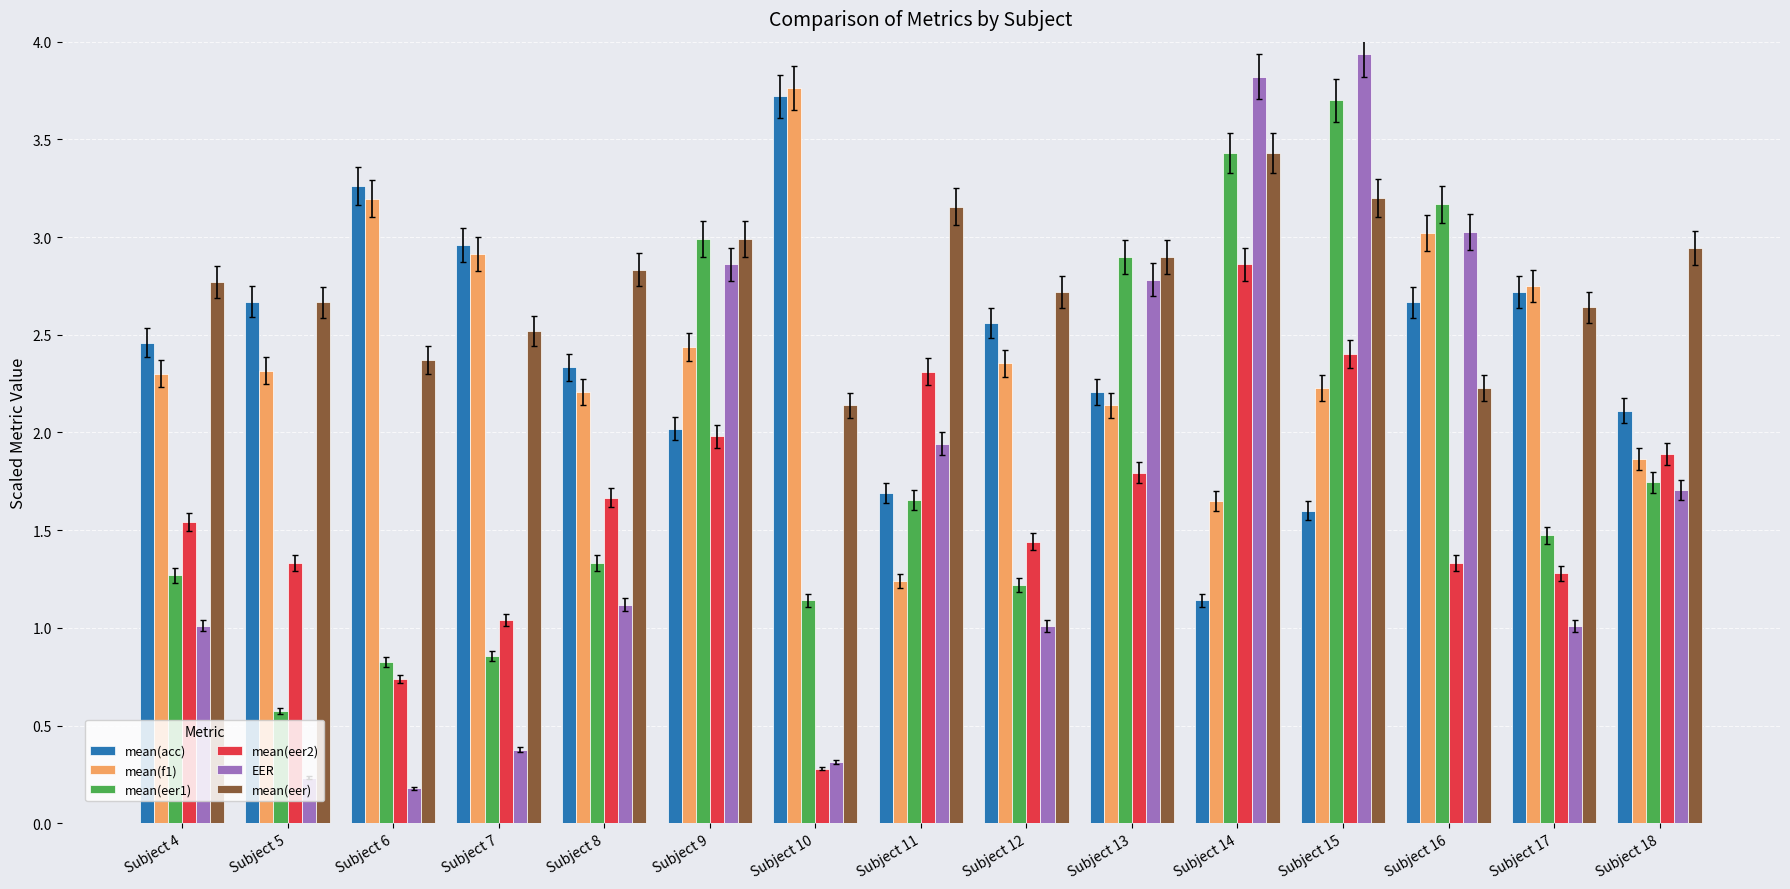

True or false: mean(eer) has a value of 1.2 at Subject 17.

False